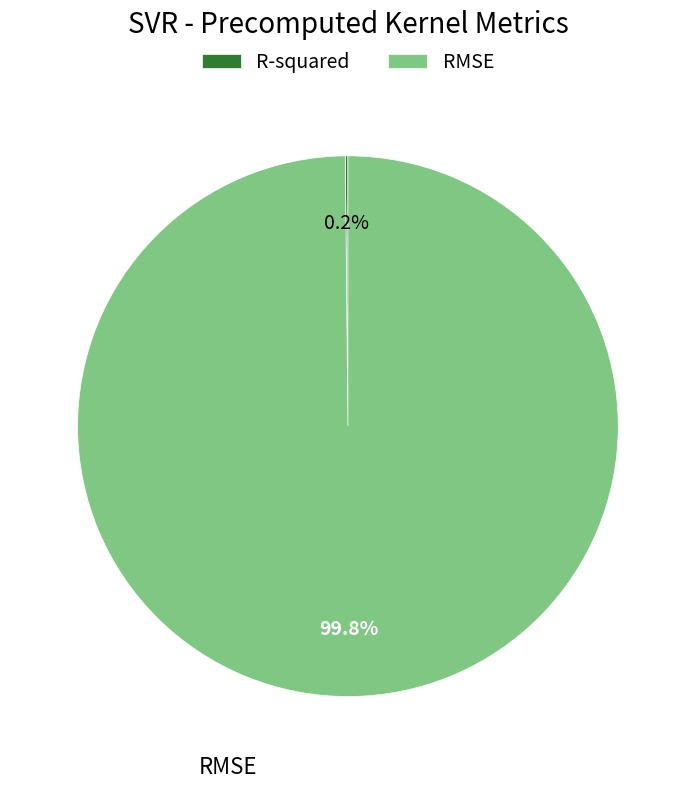

To the nearest percent, what is the average slice percentage?

50%